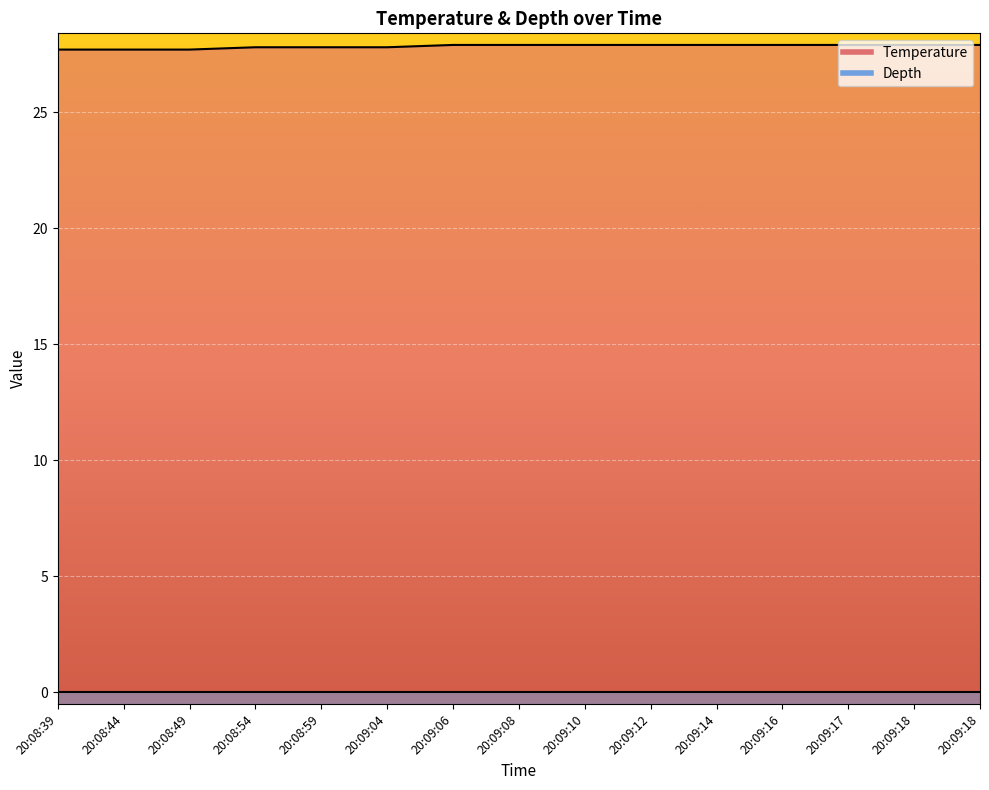

What is the difference between the second highest and minimum values?

0.2